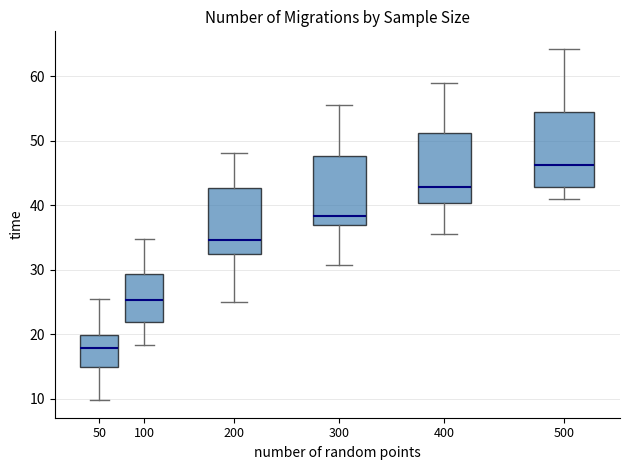

Which box's median line is the lowest?

50